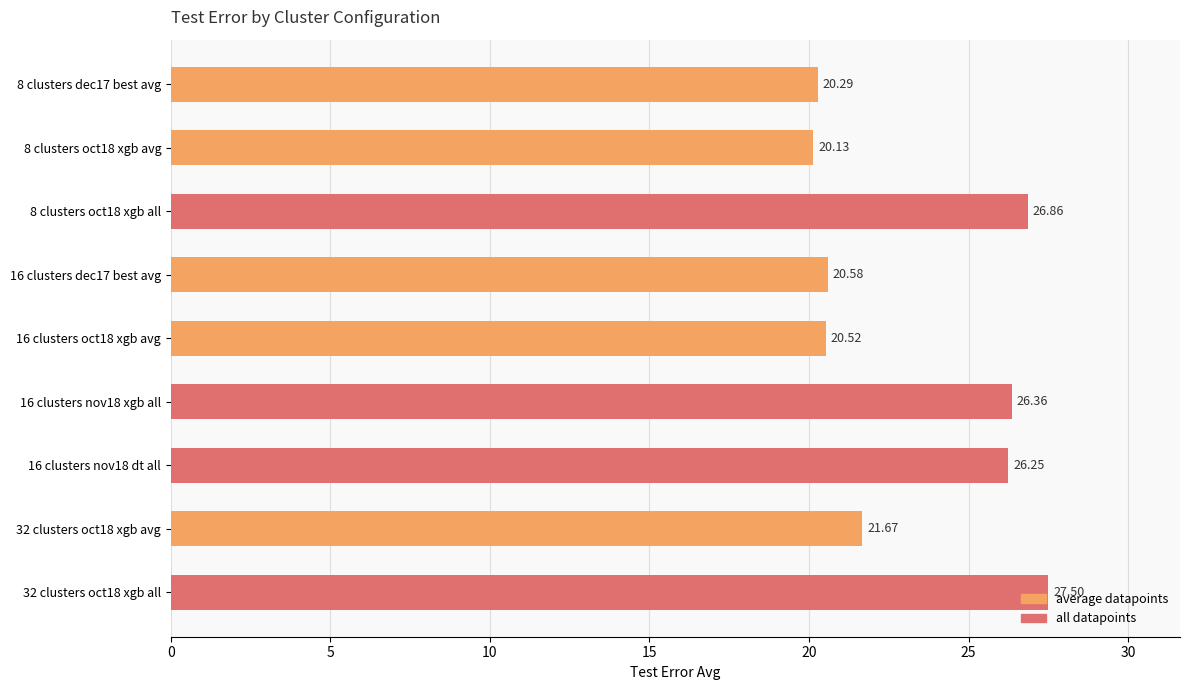

Rank the categories by value from lowest to highest.

8 clusters oct18 xgb avg, 8 clusters dec17 best avg, 16 clusters oct18 xgb avg, 16 clusters dec17 best avg, 32 clusters oct18 xgb avg, 16 clusters nov18 dt all, 16 clusters nov18 xgb all, 8 clusters oct18 xgb all, 32 clusters oct18 xgb all